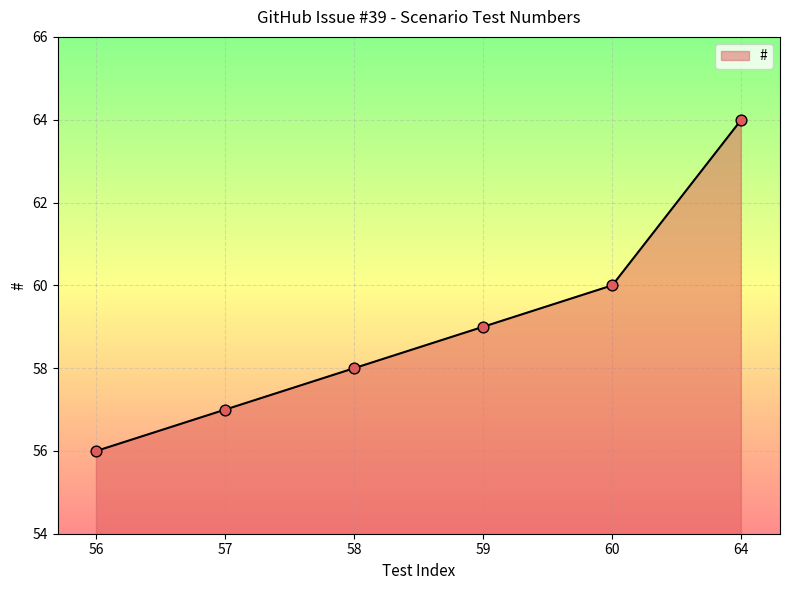

What is the change in value from 56 to 64?

+8